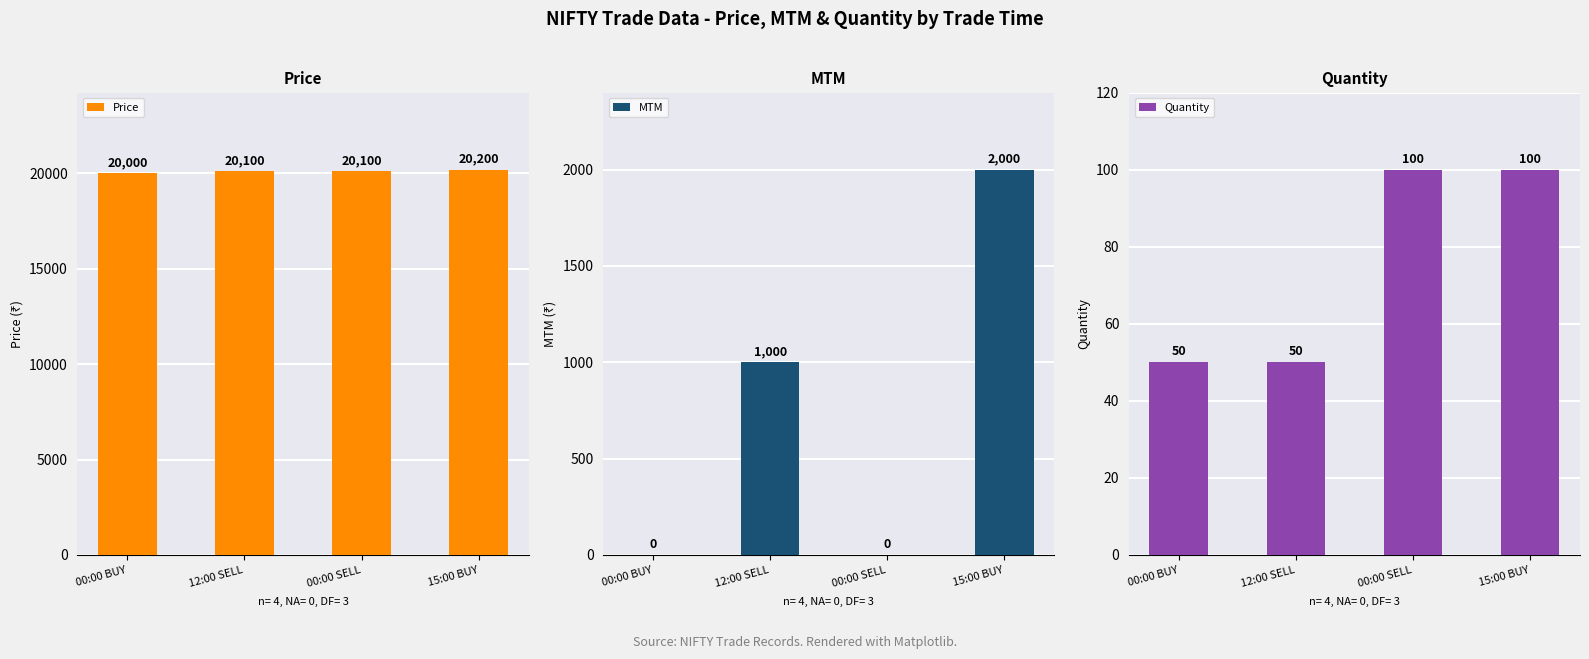

Reading left to right, what are all the values shown in this chart?

Price: 20000	20100	20100	20200
MTM: 0	1000	0	2000
Quantity: 50	50	100	100